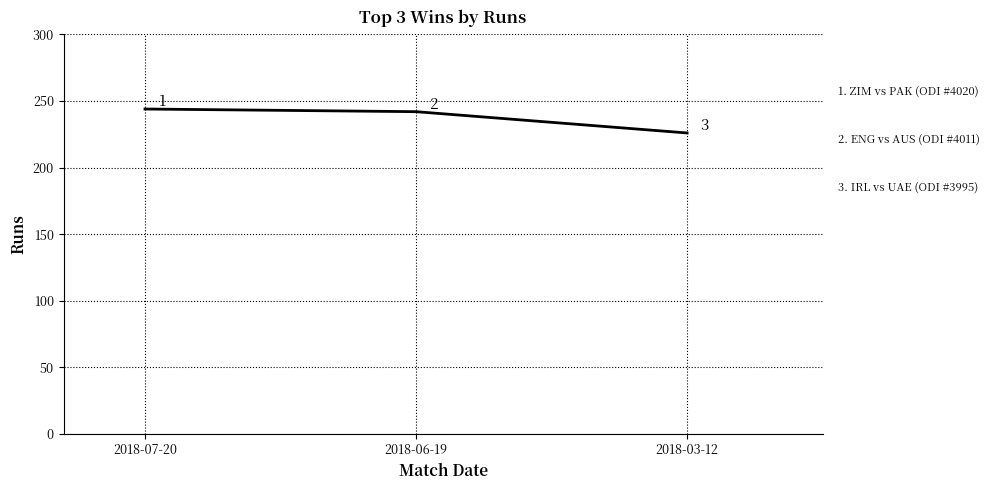

How many categories are shown in the chart?

3